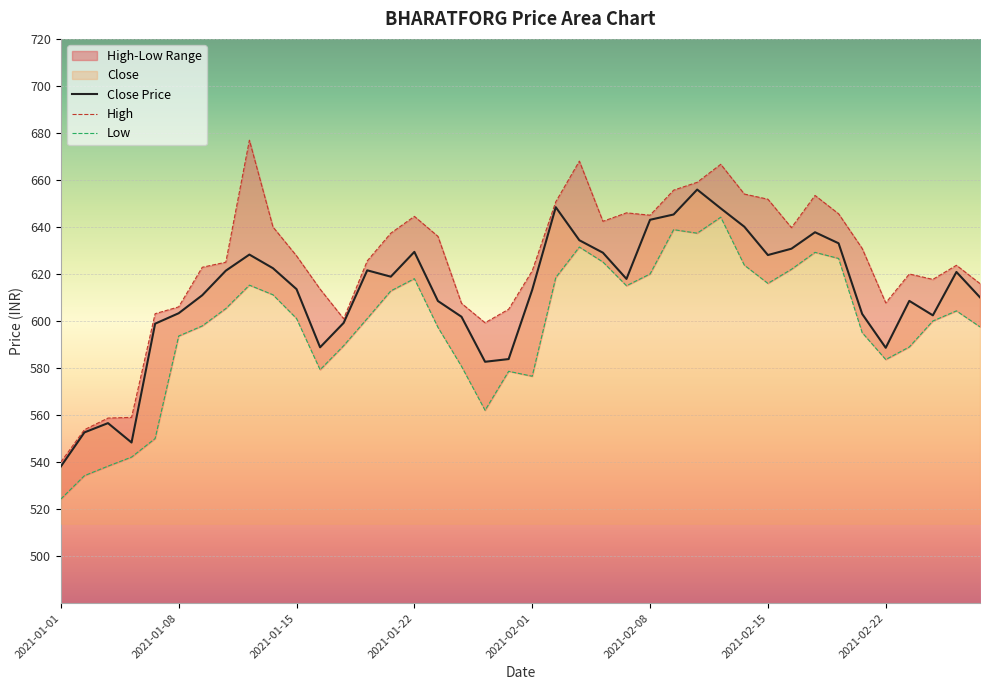

The Low series shows 327.4 at 2021-01-06. True or false?

False